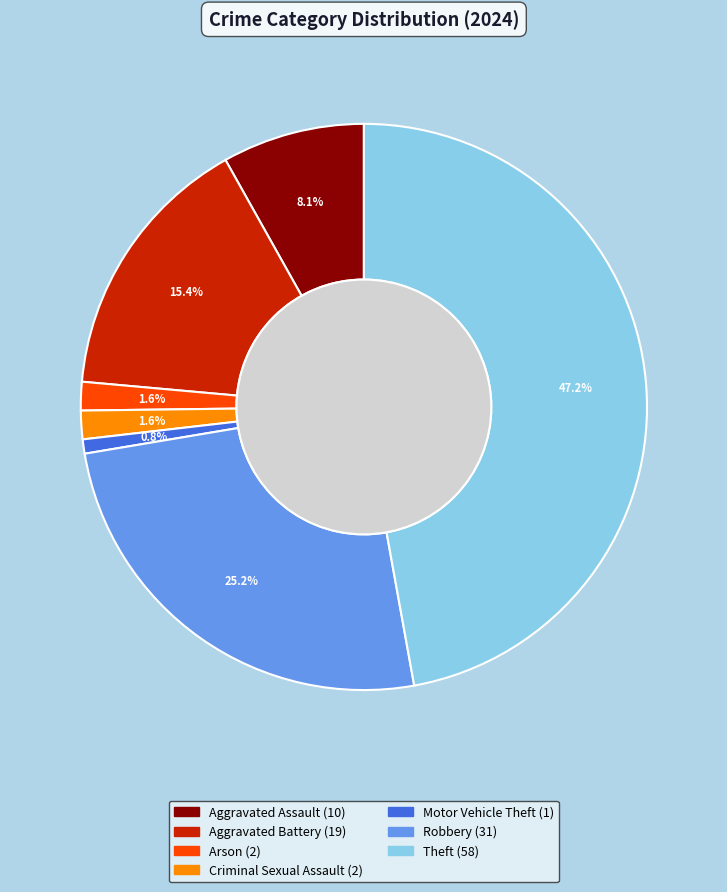

Count the number of slices in the pie.

7